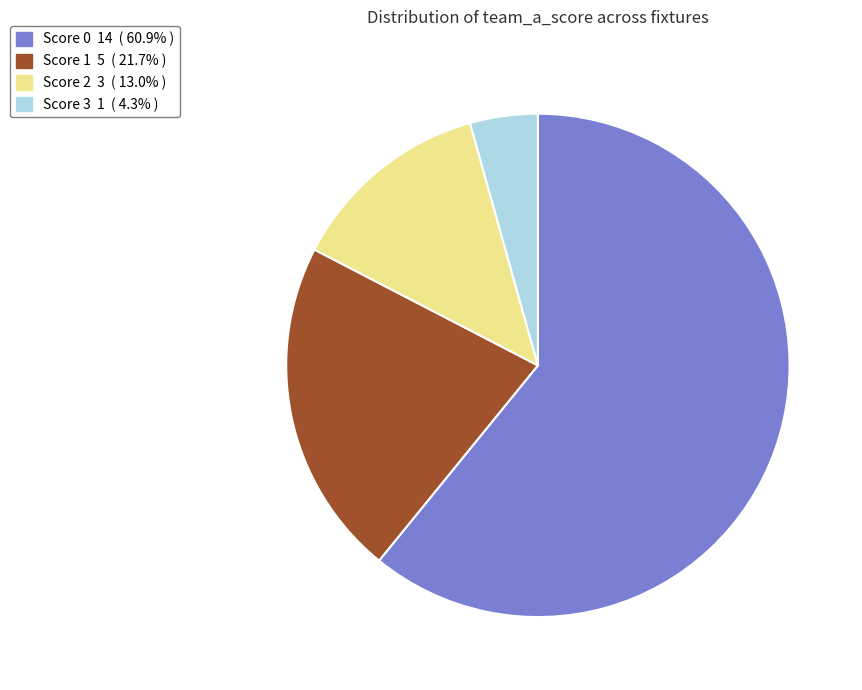

Rank the categories by value from lowest to highest.

Score 3, Score 2, Score 1, Score 0